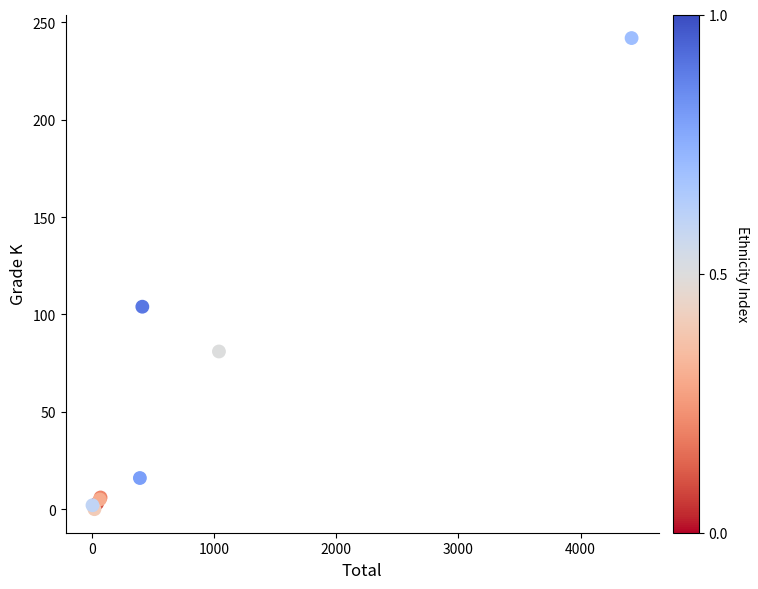

What Y value in the scatter plot is closest to 121?

104